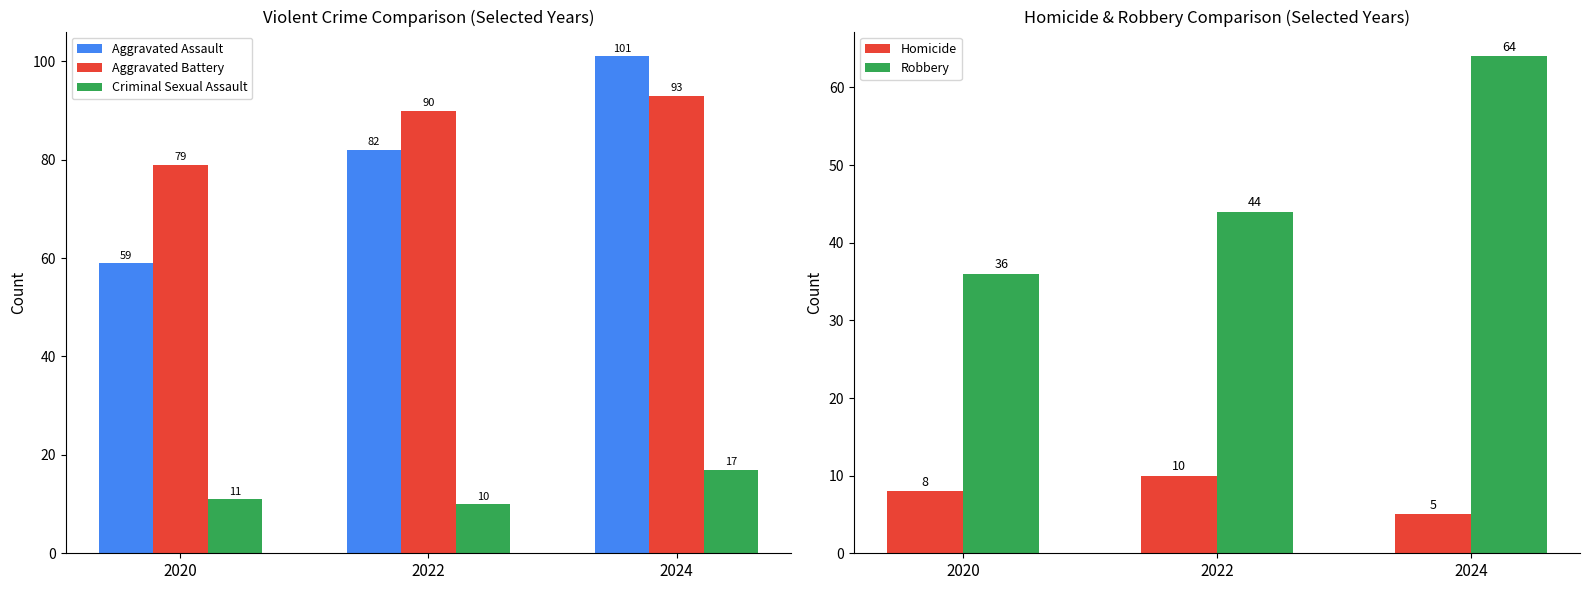

What are all the series names shown in the legend?

Aggravated Assault, Aggravated Battery, Criminal Sexual Assault, Homicide, Robbery